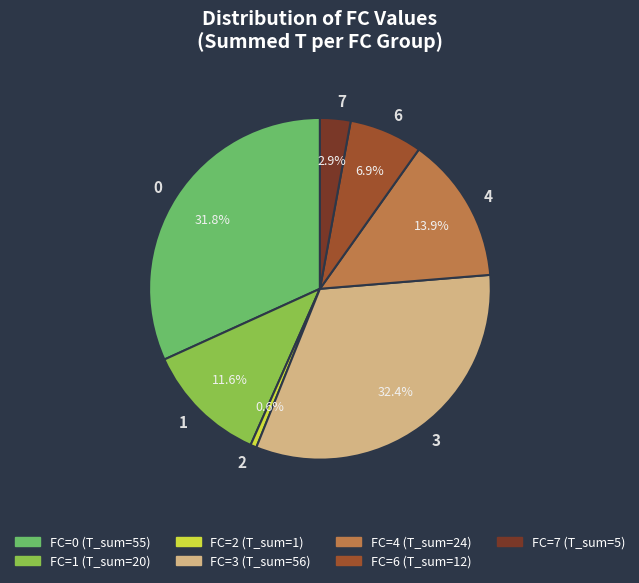

To the nearest percent, what percentage of the pie is 7?

3%